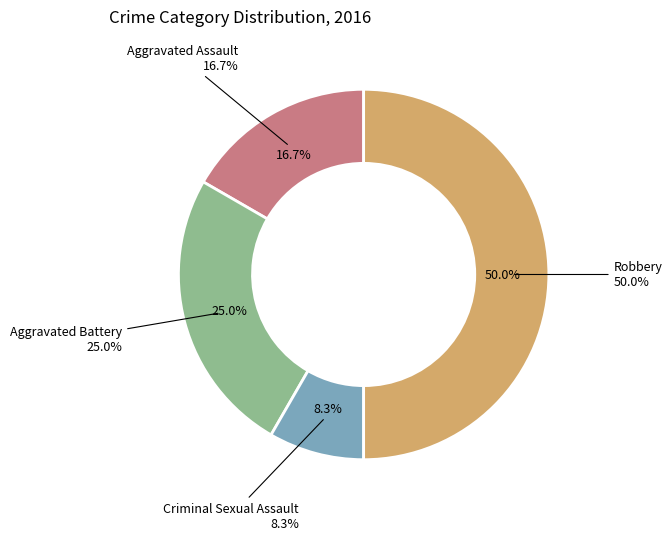

Rank the categories by value from highest to lowest.

Robbery, Aggravated Battery, Aggravated Assault, Criminal Sexual Assault